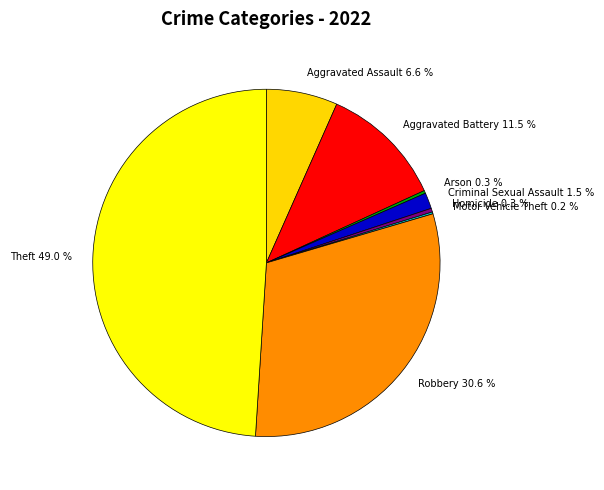

What is the ratio of the value at Aggravated Battery 11.5 % to the value at Homicide 0.3 %?

33.0